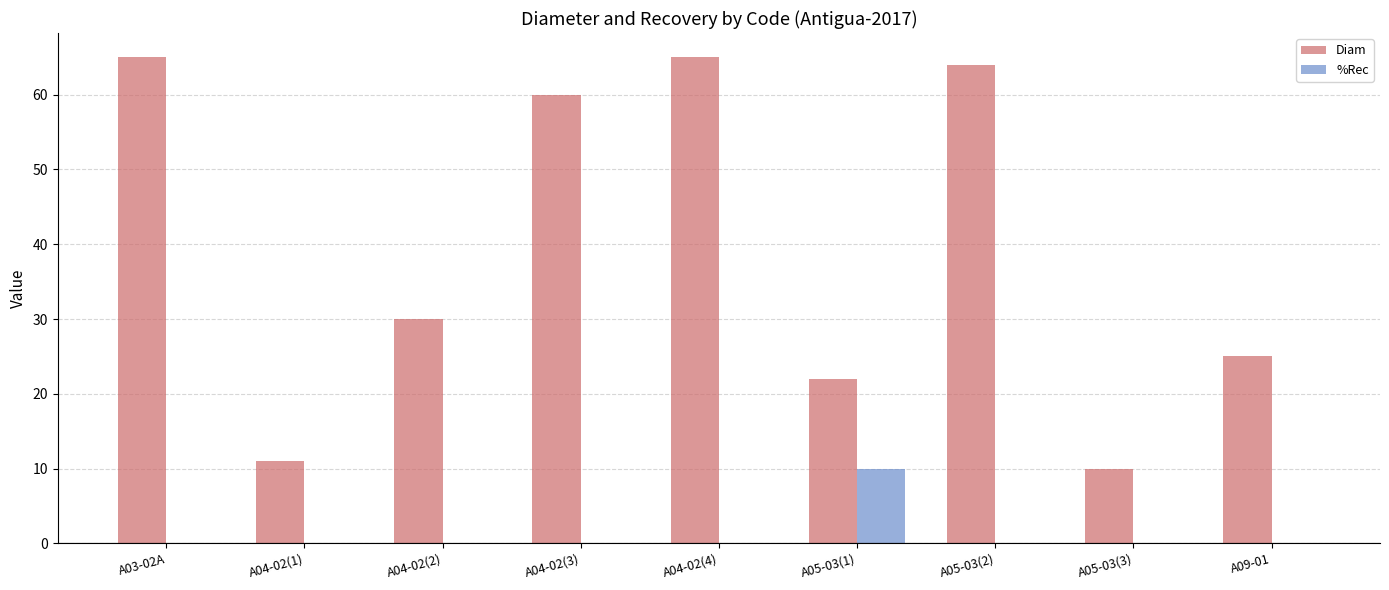

What is the total value across all series at A04-02(3)?

60